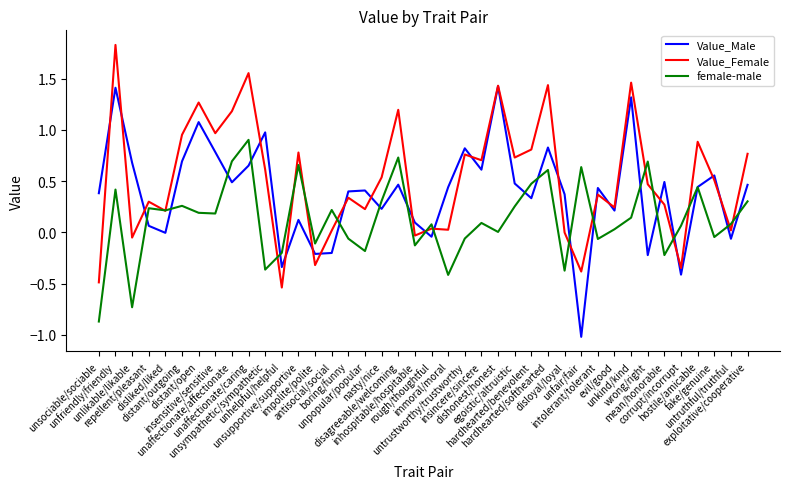

Which series has the largest total across all categories?

Value_Female